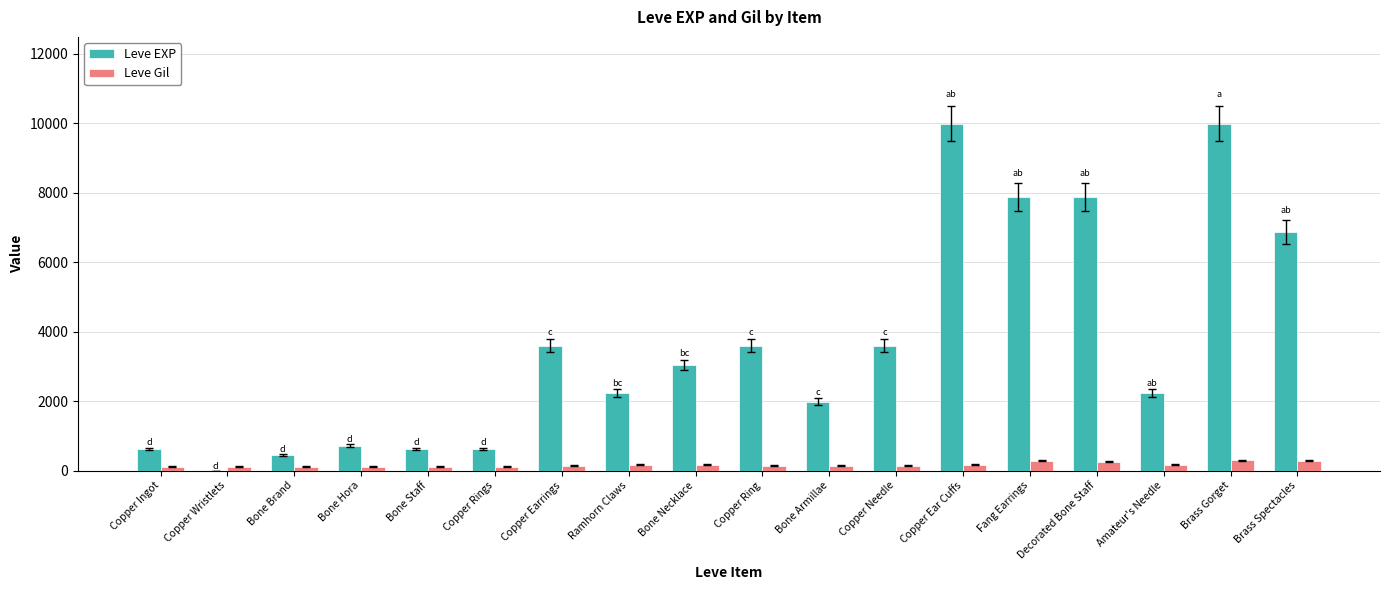

Which series has the largest range (max minus min)?

Leve EXP